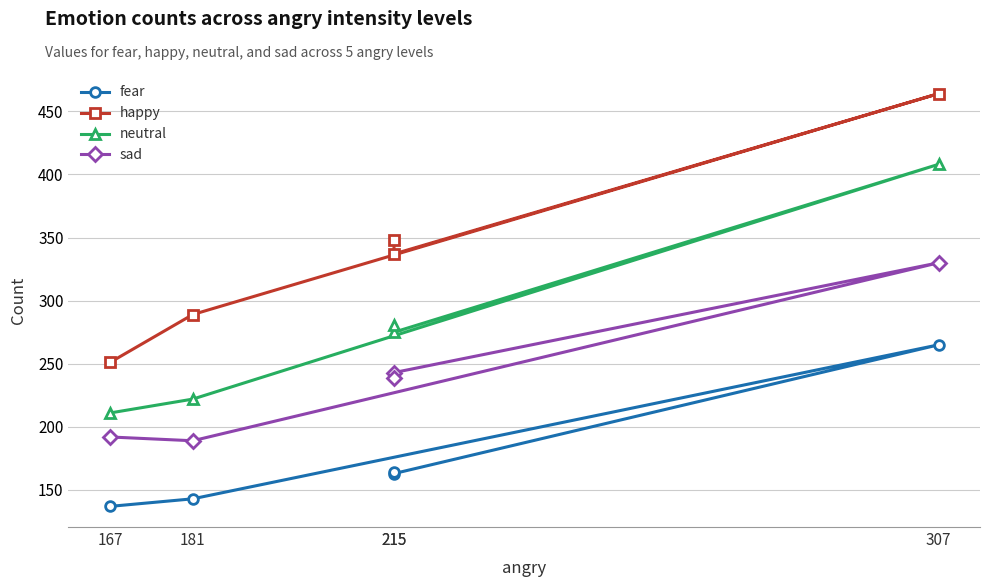

True or false: fear and neutral intersect in this chart.

False